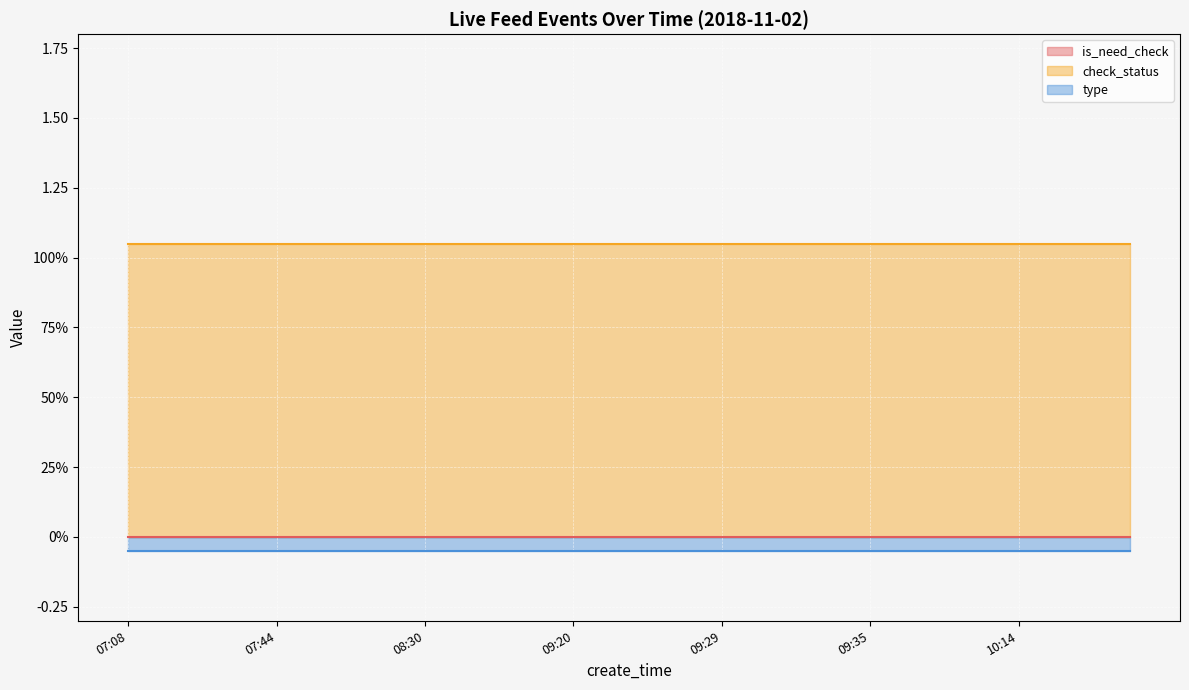

At which label is is_need_check closest to 0?

07:08